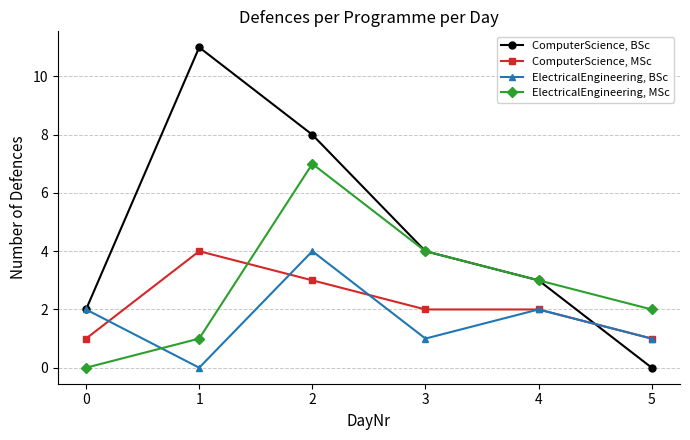

Which series ends up on top after the final intersection of ElectricalEngineering, MSc and ElectricalEngineering, BSc?

ElectricalEngineering, MSc